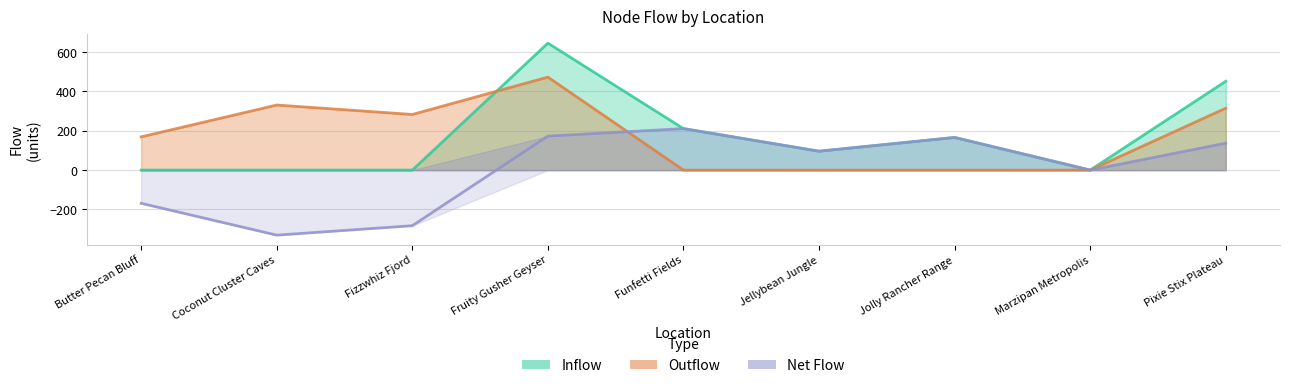

Reading left to right, list all the values displayed in this chart.

Inflow: 0	0	0	646	211	96	166	0	452
Outflow: 169	331	283	473	0	0	0	0	315
Net Flow: -169	-331	-283	173	211	96	166	0	137